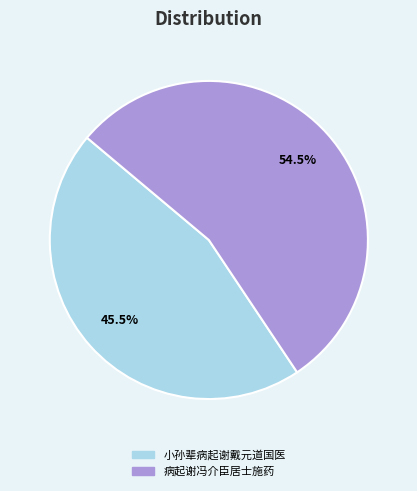

Which has a higher value, 小孙辈病起谢戴元道国医 or 病起谢冯介臣居士施药?

病起谢冯介臣居士施药